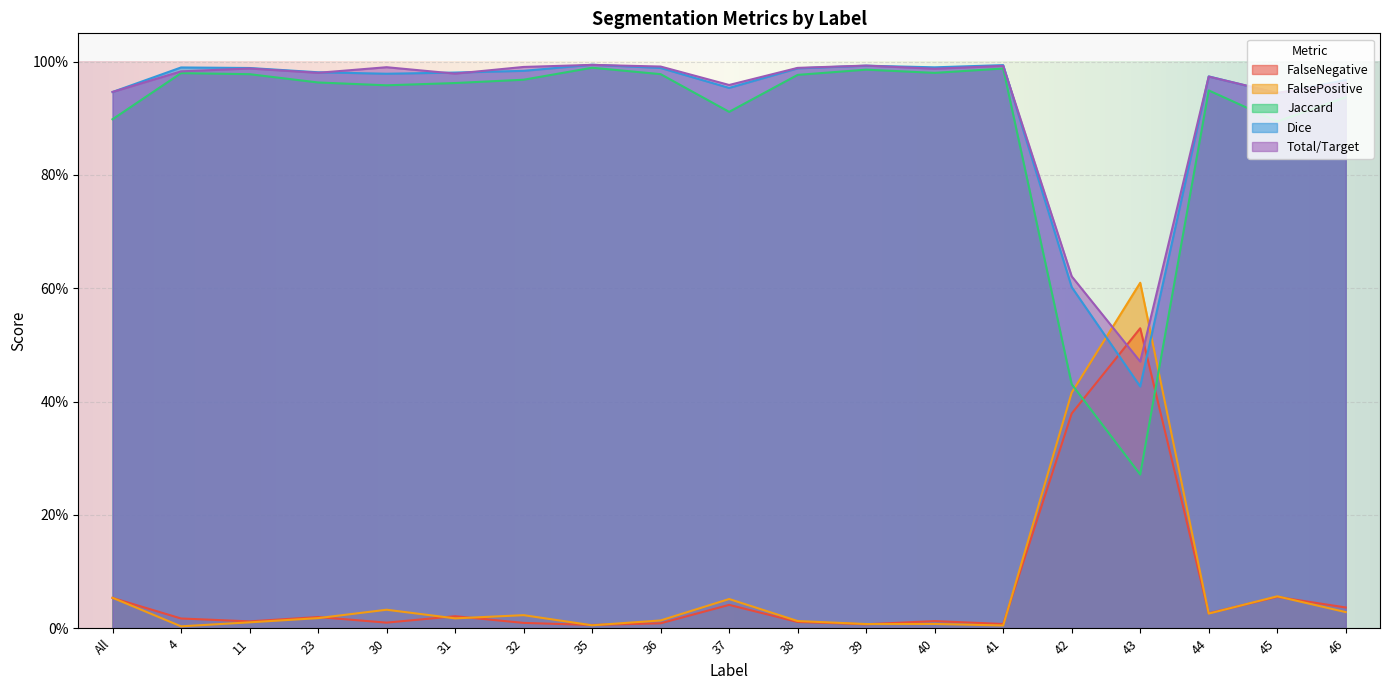

How many lines are shown in the chart?

5